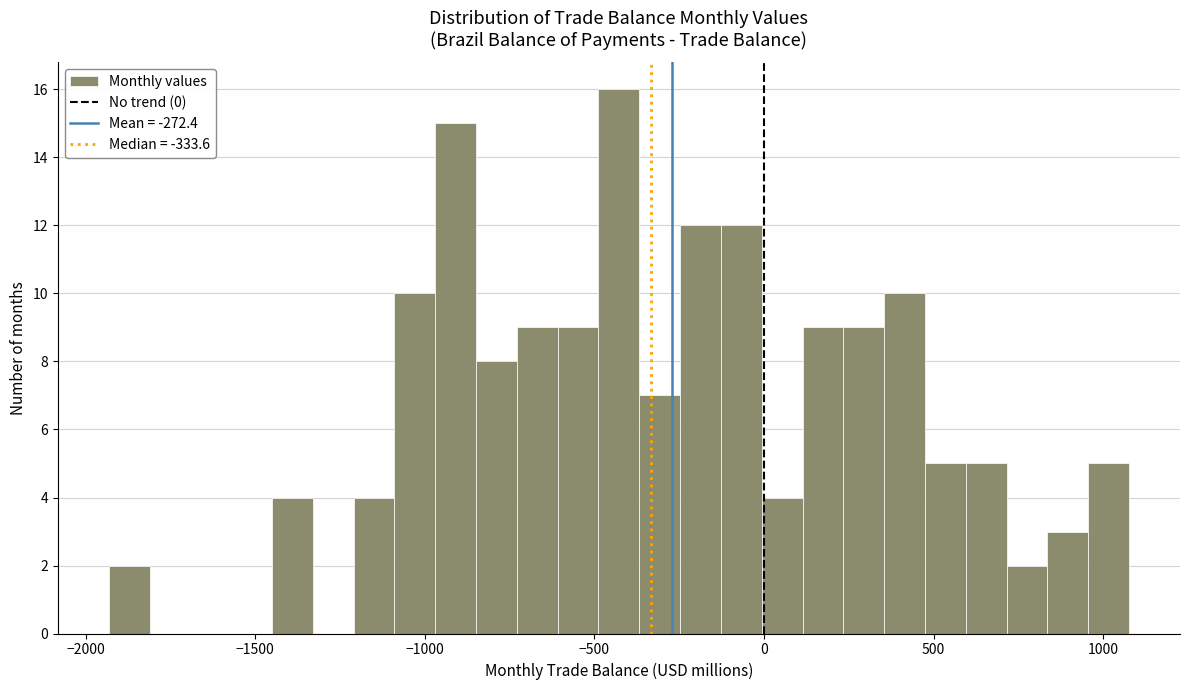

Read against the x-axis, roughly where is the centre of the tallest bar?

-450